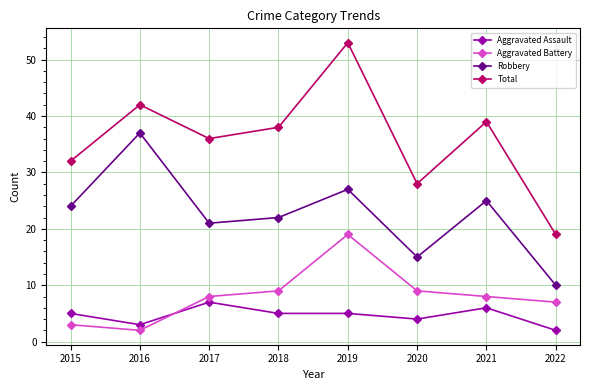

What is the approximate value of Aggravated Battery at 2018?

9